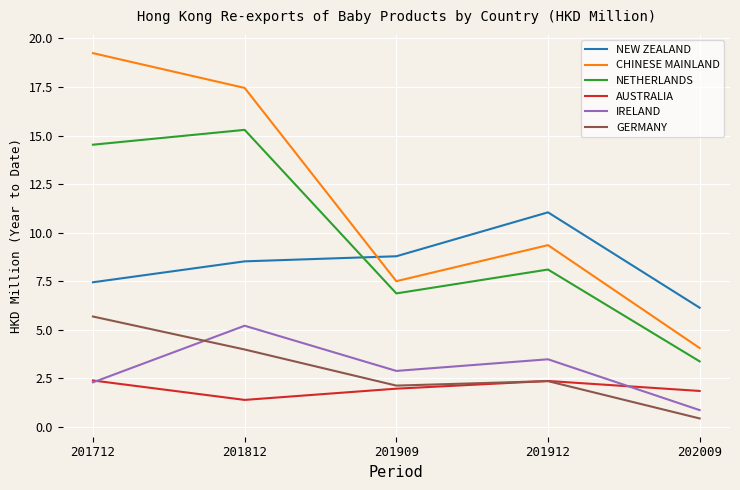

Which category has the highest value in the CHINESE MAINLAND series?

201712